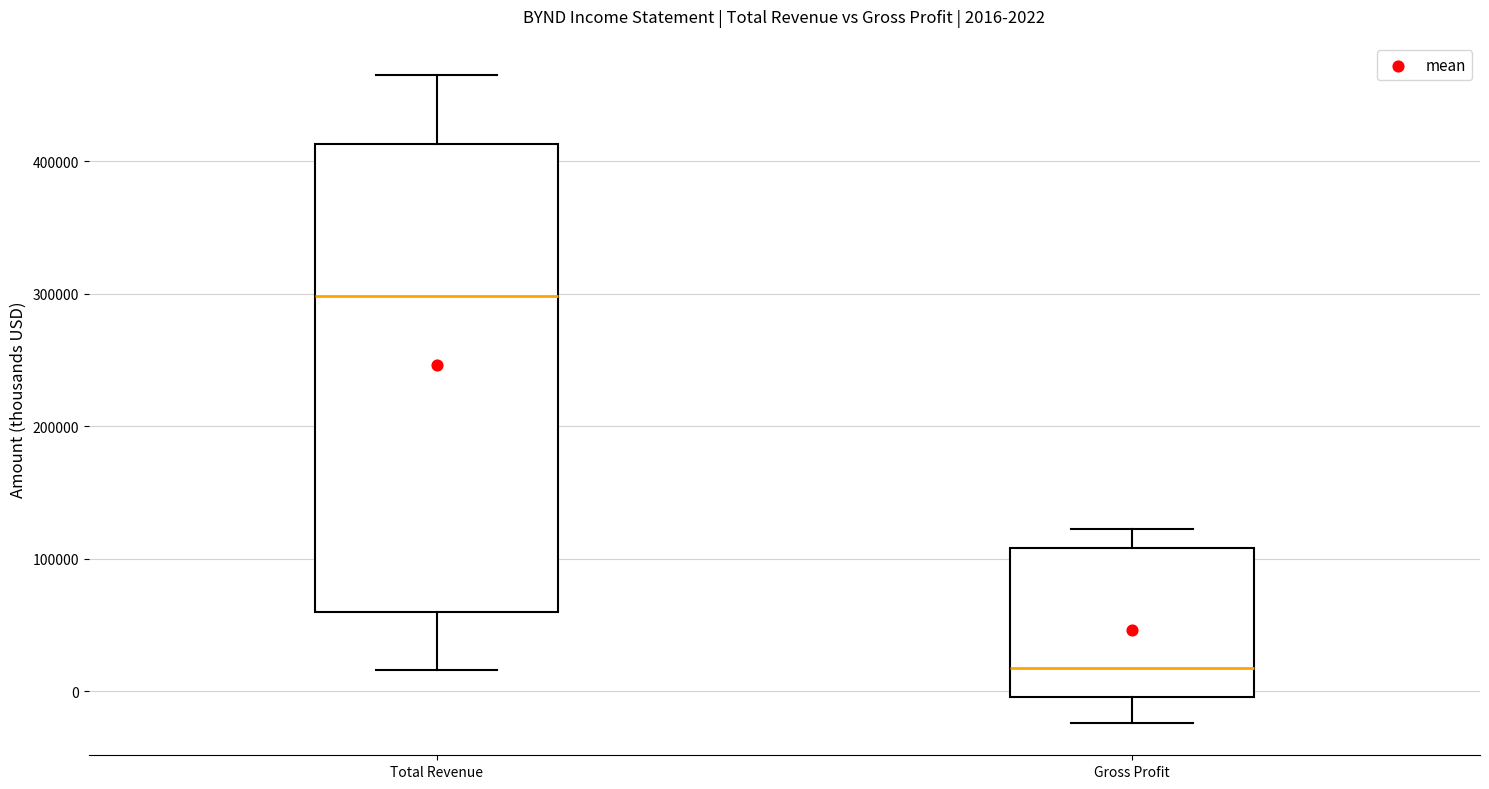

Which box has the highest median line?

Total Revenue